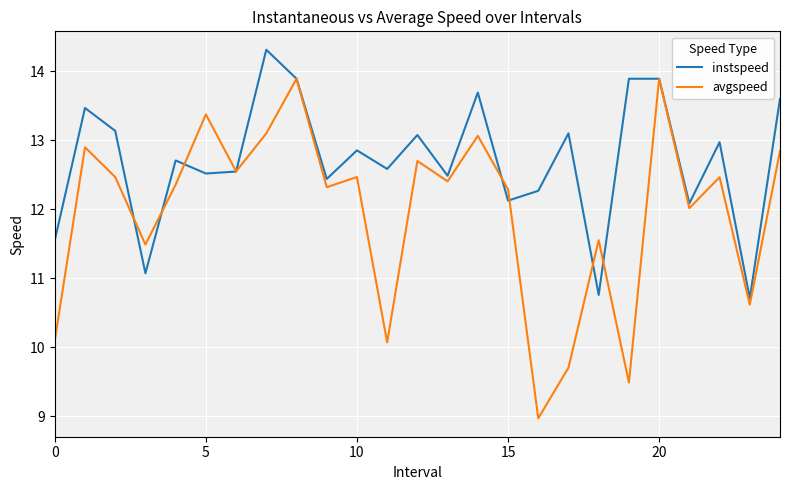

Which series has the widest spread of values?

avgspeed